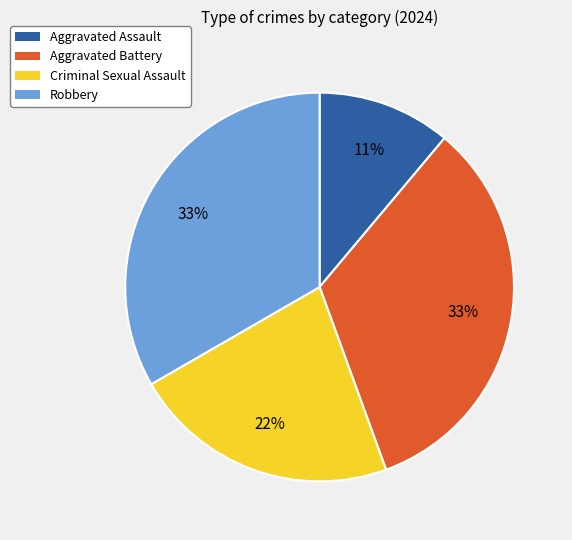

Combined, do Aggravated Assault and Criminal Sexual Assault account for over 50%?

No